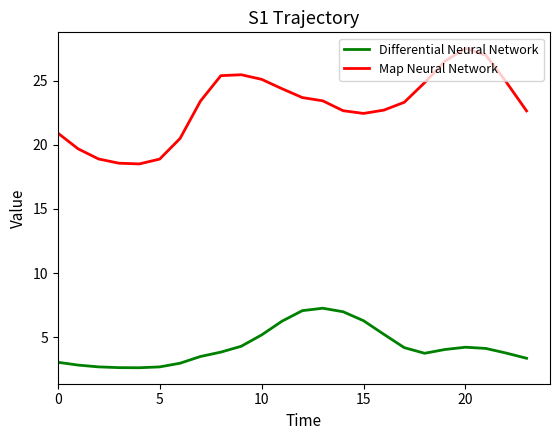

Which series has the largest total across all categories?

Map Neural Network